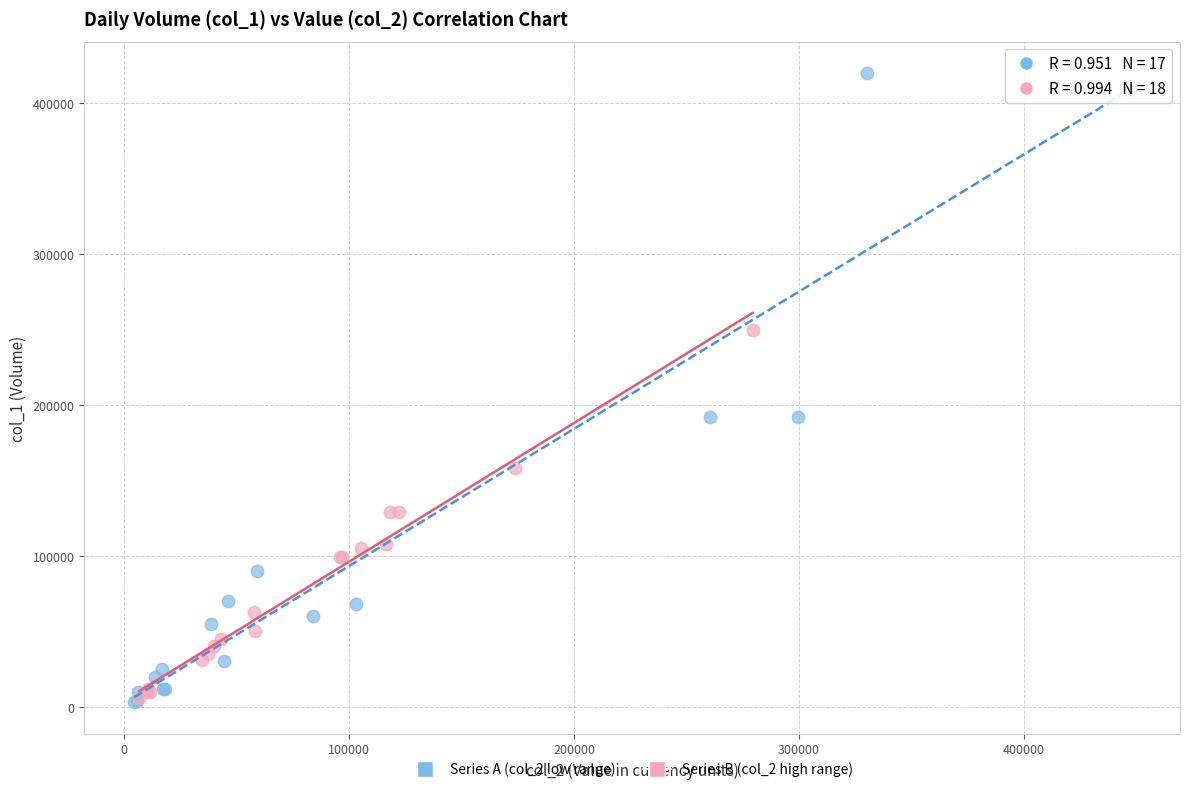

Which series has the widest spread of Y values?

Series A (col_2 low range)